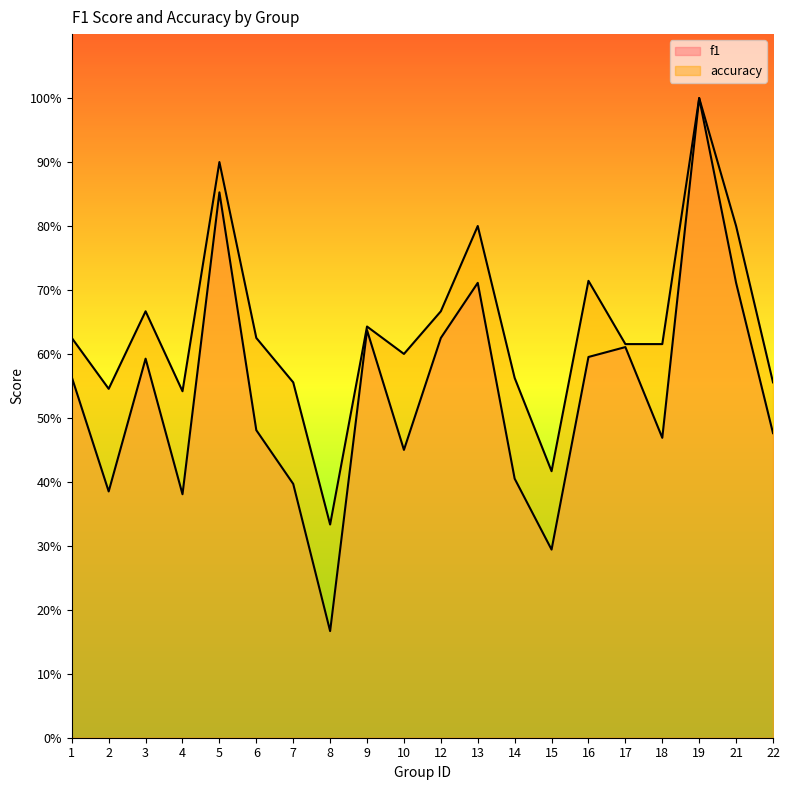

What is the value of the accuracy point at the 9th from the left?

0.6